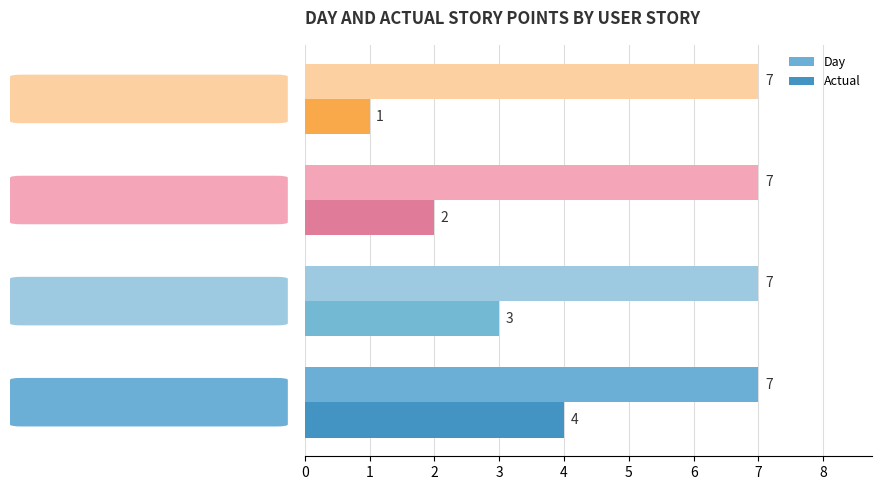

What is the difference between the second highest and second lowest values in the Actual series?

1